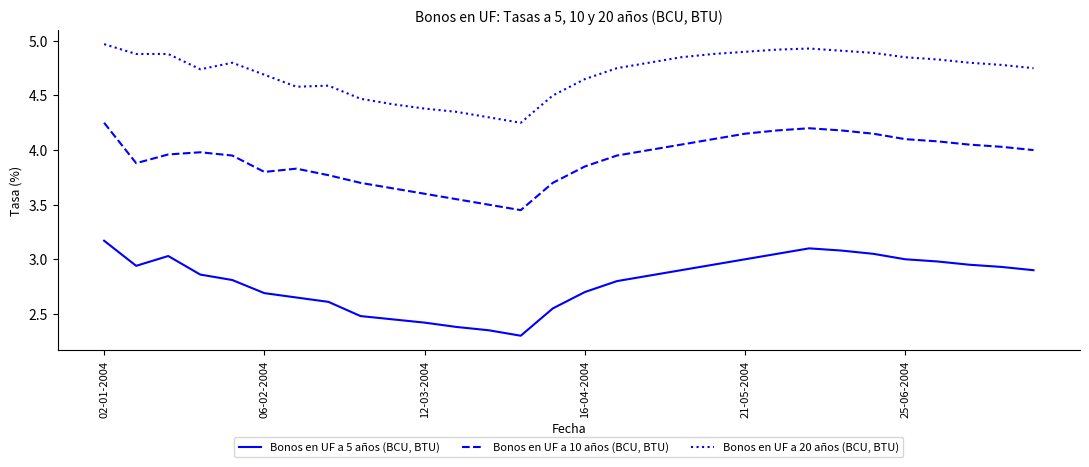

Which series has the largest range (max minus min)?

Bonos en UF a 5 años (BCU, BTU)